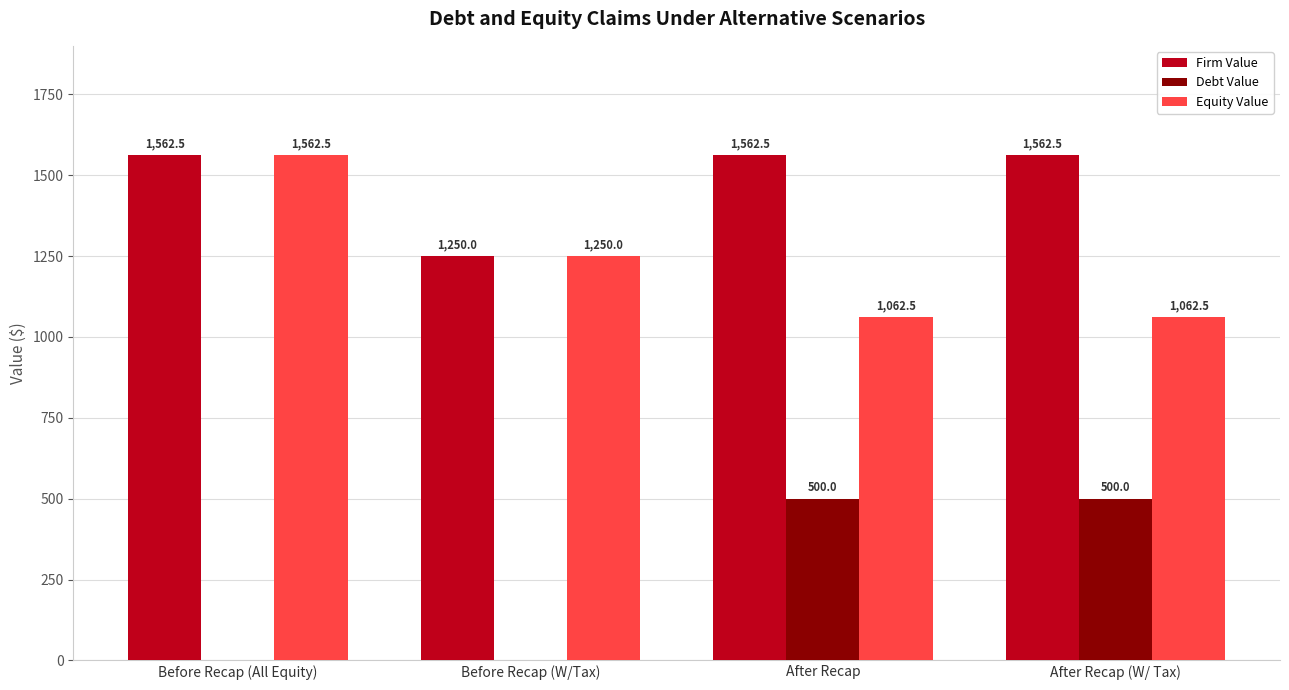

What is the sum of the Equity Value values at After Recap and Before Recap (All Equity)?

2625.0